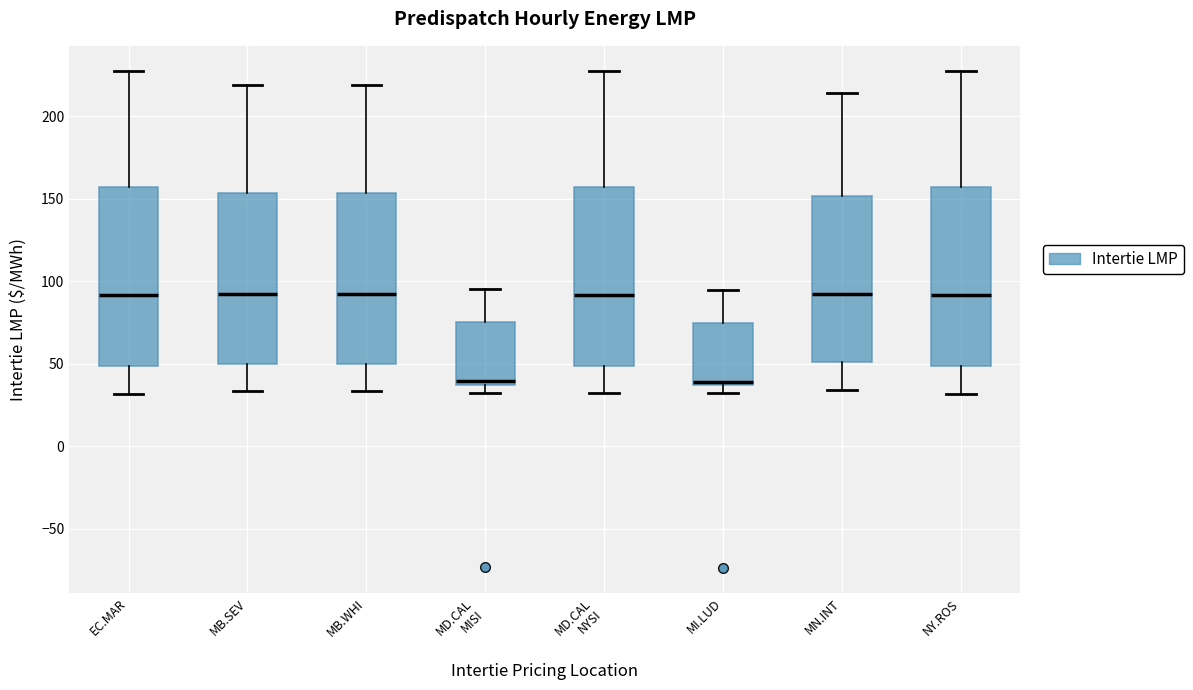

Reading left to right, transcribe this box plot: for each box, give where its median line is, the range the box spans, and where its two whiskers end, as read against the y-axis. The values are not printed on the chart, so give them approximately, as read against the axis.

EC.MAR: median 90, box 50 to 155, whiskers 30 to 230
MB.SEV: median 95, box 50 to 155, whiskers 35 to 220
MB.WHI: median 95, box 50 to 155, whiskers 35 to 220
MD.CAL MISI: median 40, box 35 to 75, whiskers 30 to 95
MD.CAL NYSI: median 90, box 50 to 155, whiskers 30 to 225
MI.LUD: median 40, box 35 to 75, whiskers 30 to 95
MN.INT: median 90, box 50 to 150, whiskers 35 to 215
NY.ROS: median 90, box 50 to 155, whiskers 30 to 230